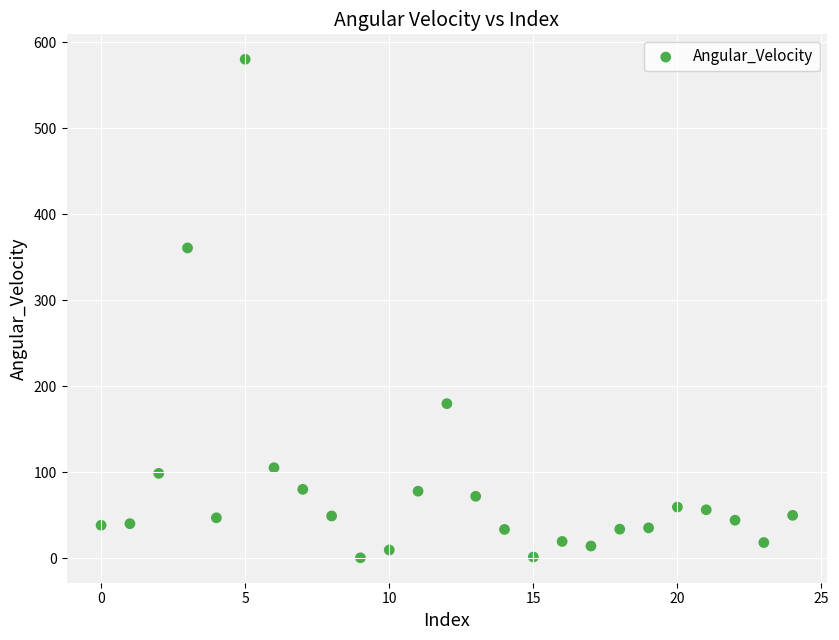

What Y value in the scatter plot is closest to 290?

360.7